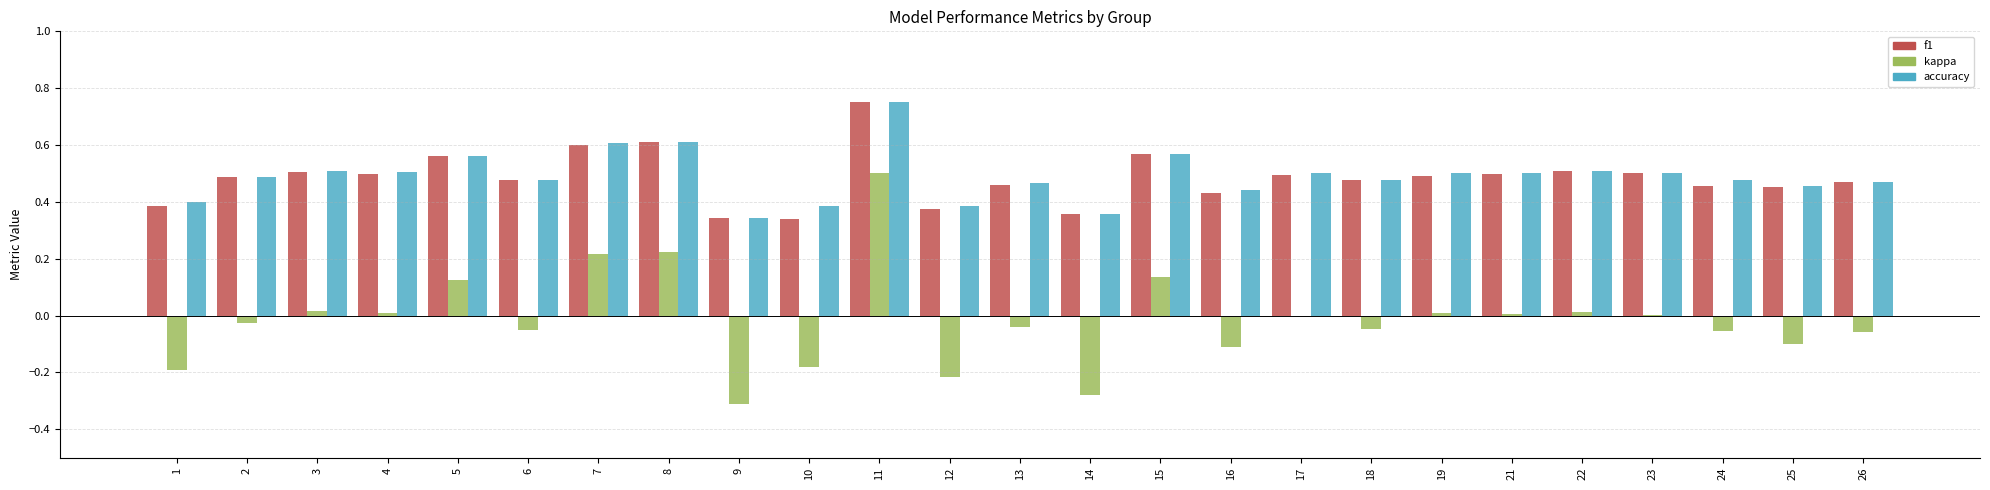

What is the total value across all series at 18?

0.9